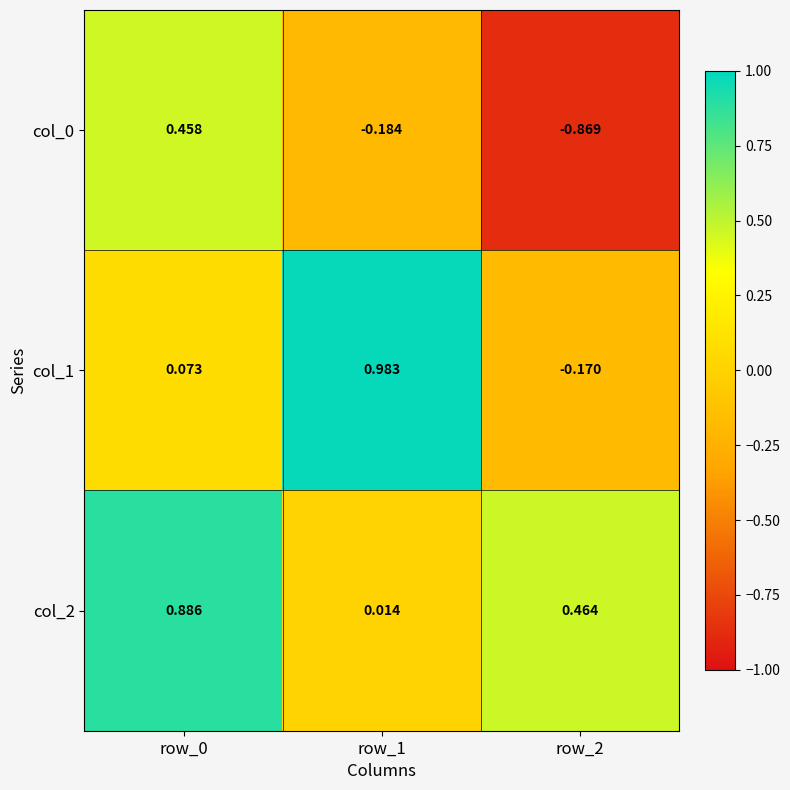

How many values in the col_1 series are below 0?

1